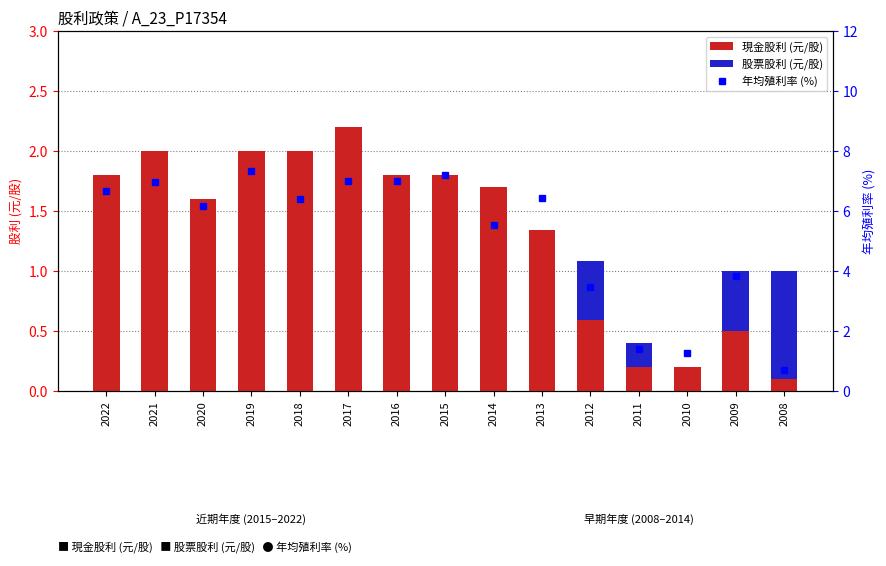

What is the difference between the highest and lowest values at 2008?

0.8